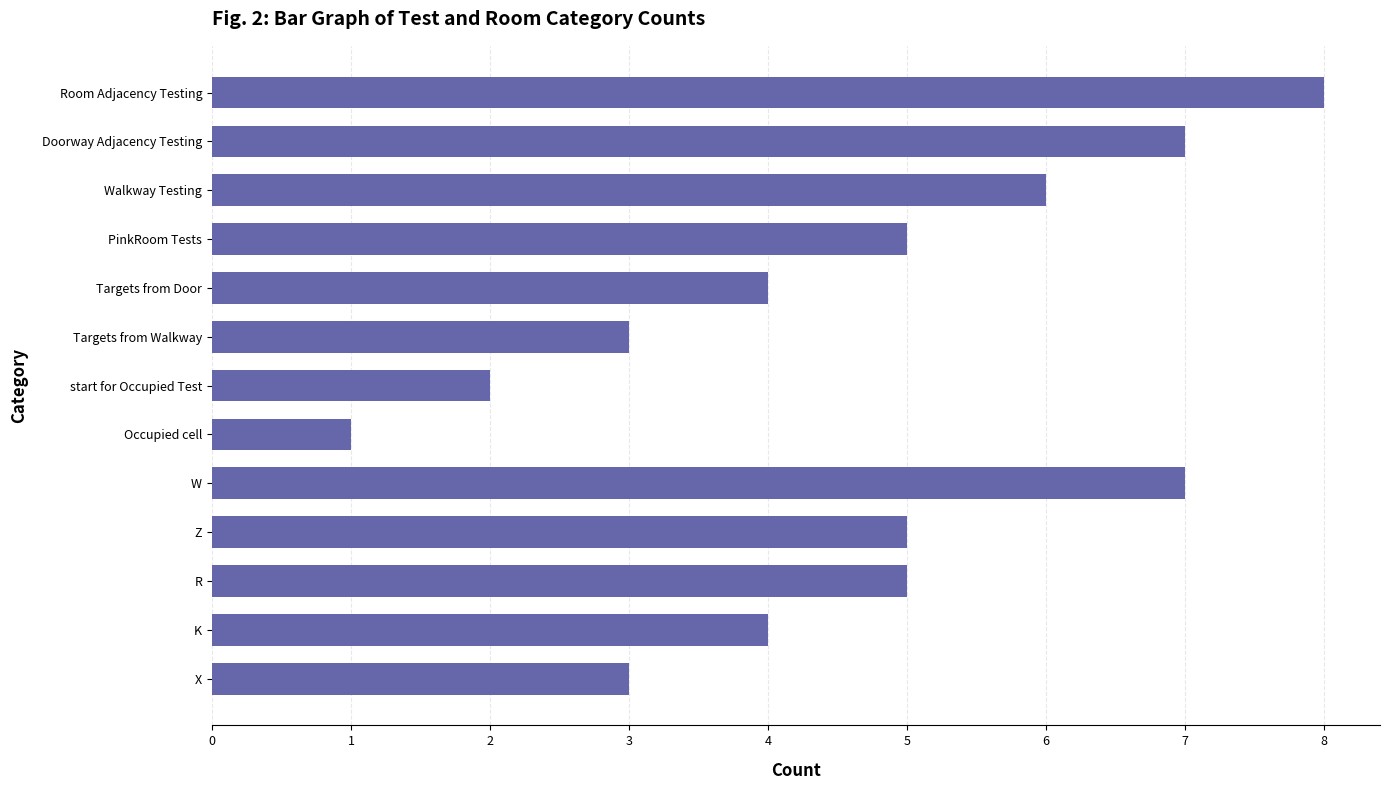

At which category does the chart reach its minimum across all series?

Occupied cell